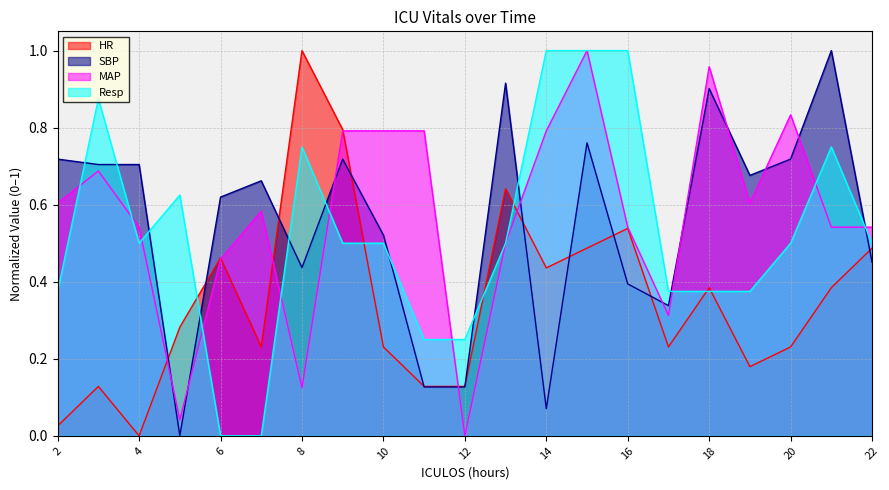

True or false: Resp and HR intersect in this chart.

True